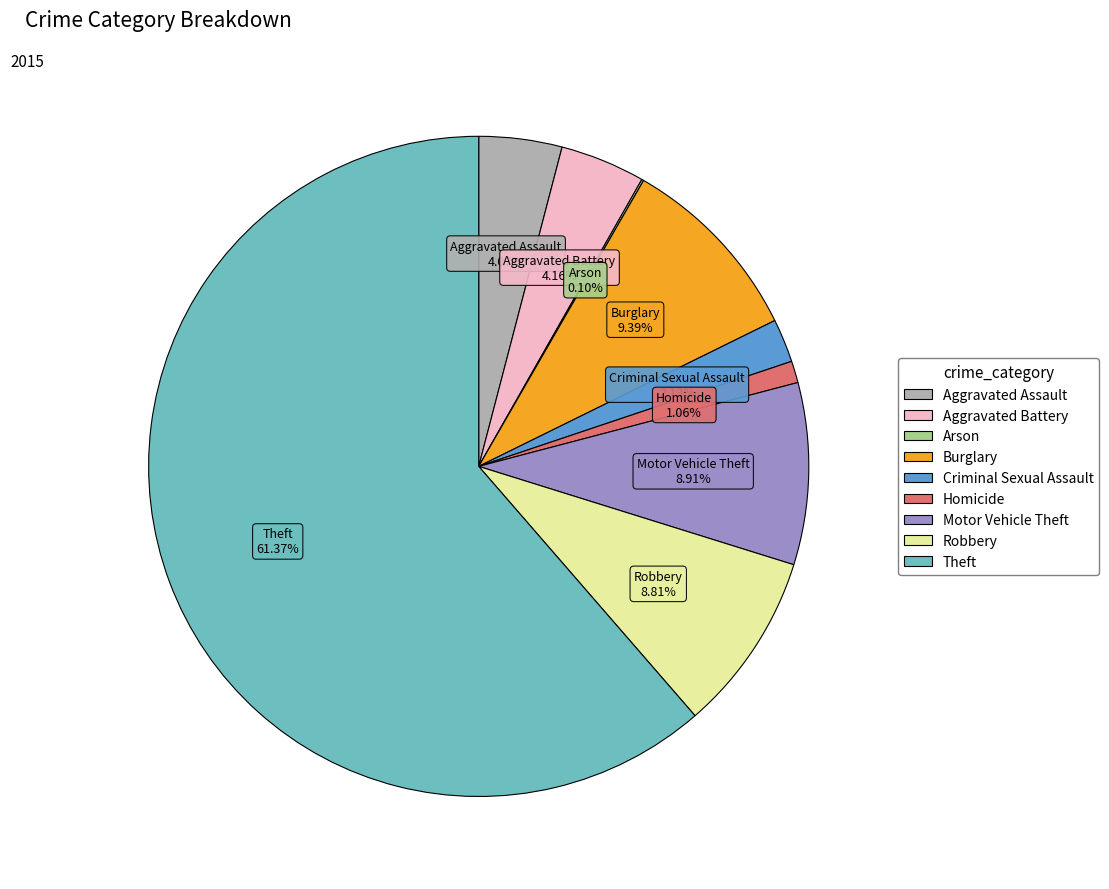

Is the sum of Homicide and Robbery greater than half?

No